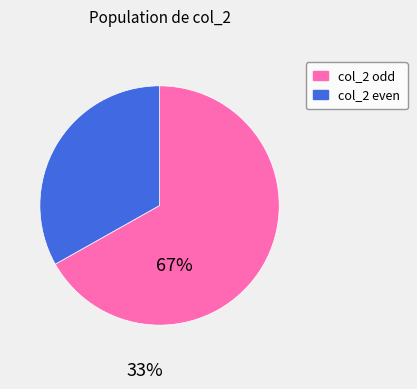

Does any single category account for the majority?

Yes